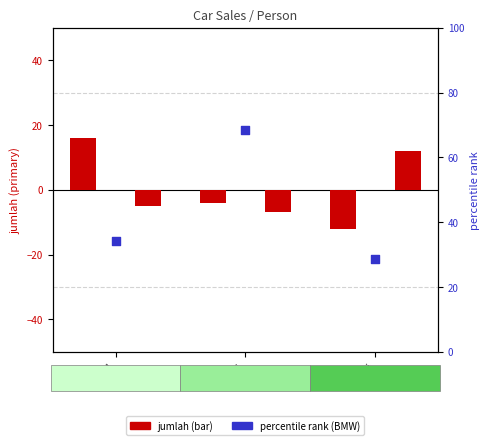

Is the value of Peugeot at Bredi greater than the value of Tesla at Chavi?

No